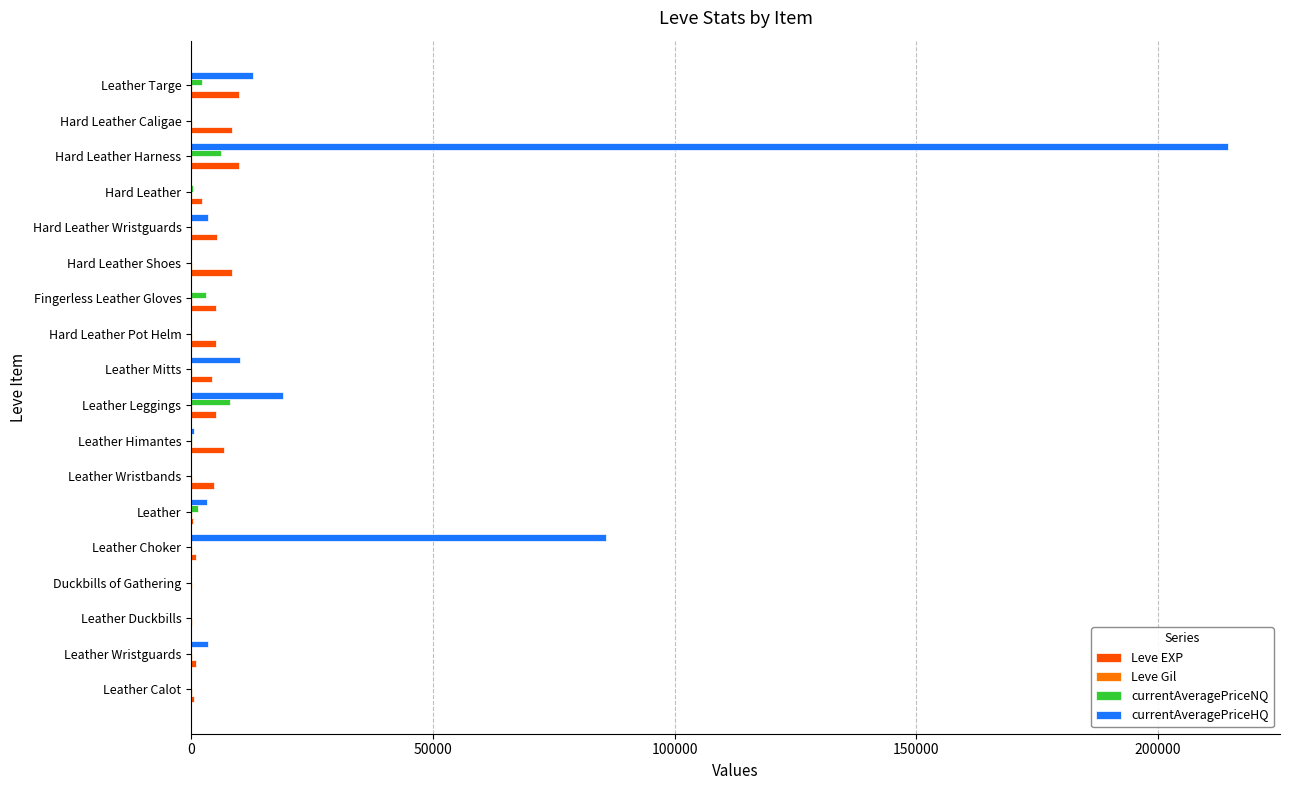

Which series changed the most between Hard Leather Harness and Leather Targe?

currentAveragePriceHQ